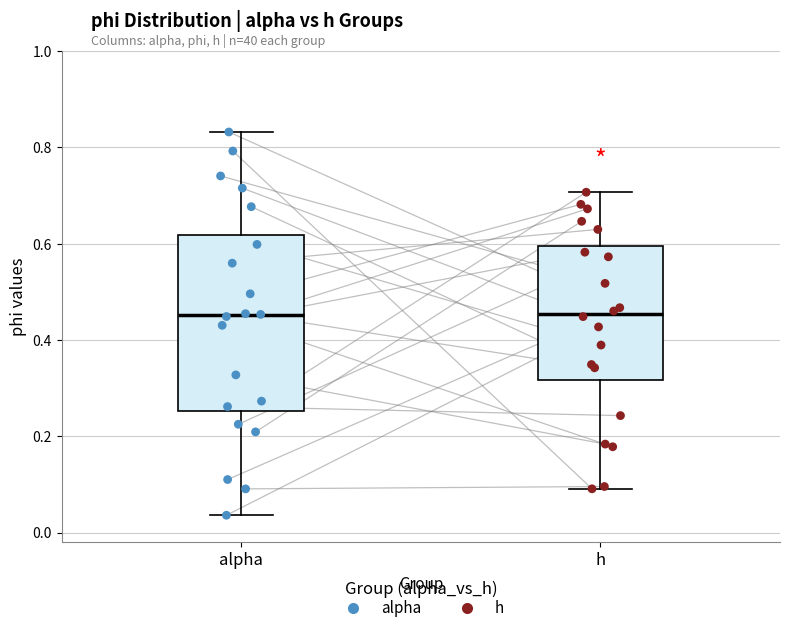

Reading left to right, read every box against the y-axis: the position of its median line, the range the box covers, and the ends of its whiskers. The values are not printed on the chart, so give them approximately, as read against the axis.

alpha: median 0.46, box 0.26 to 0.62, whiskers 0.04 to 0.84
h: median 0.46, box 0.32 to 0.60, whiskers 0.10 to 0.70